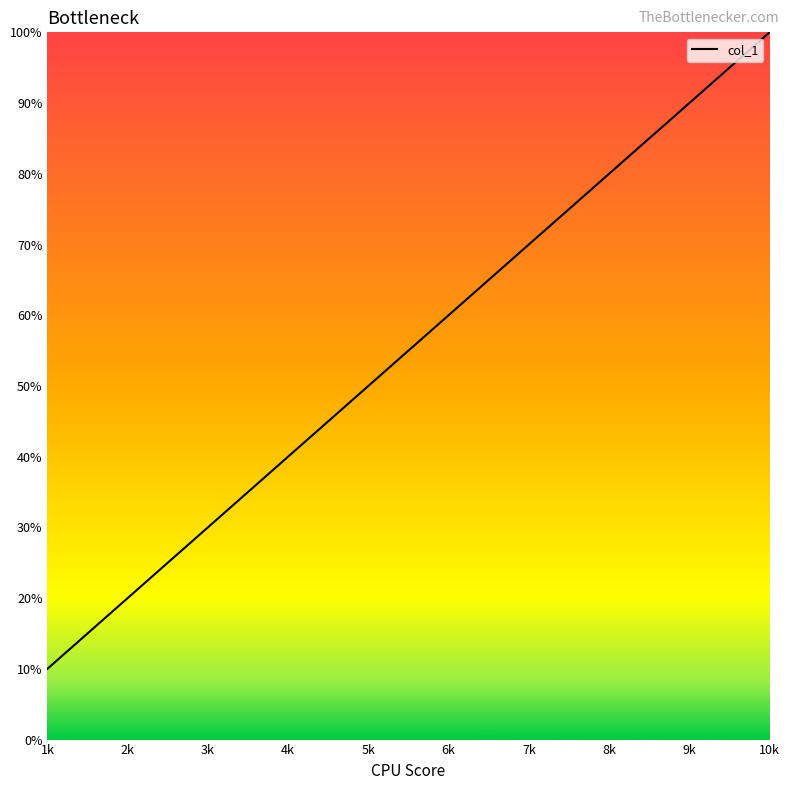

Count the number of data series in this chart.

1